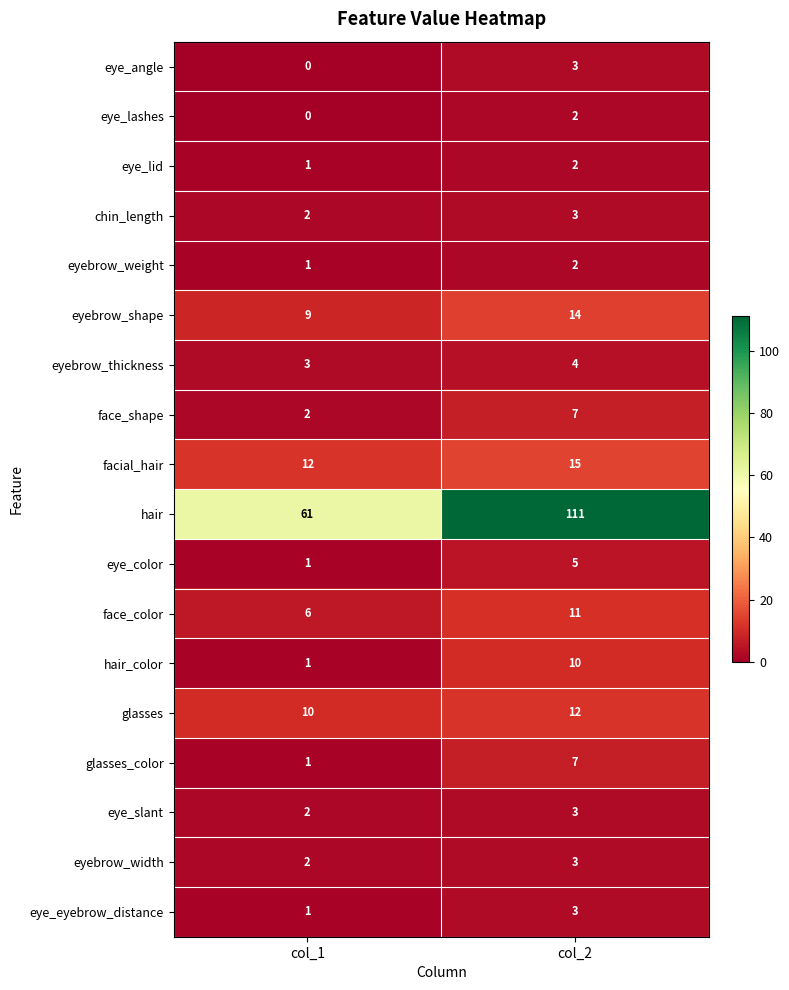

What is the average value of the eye_color series?

3